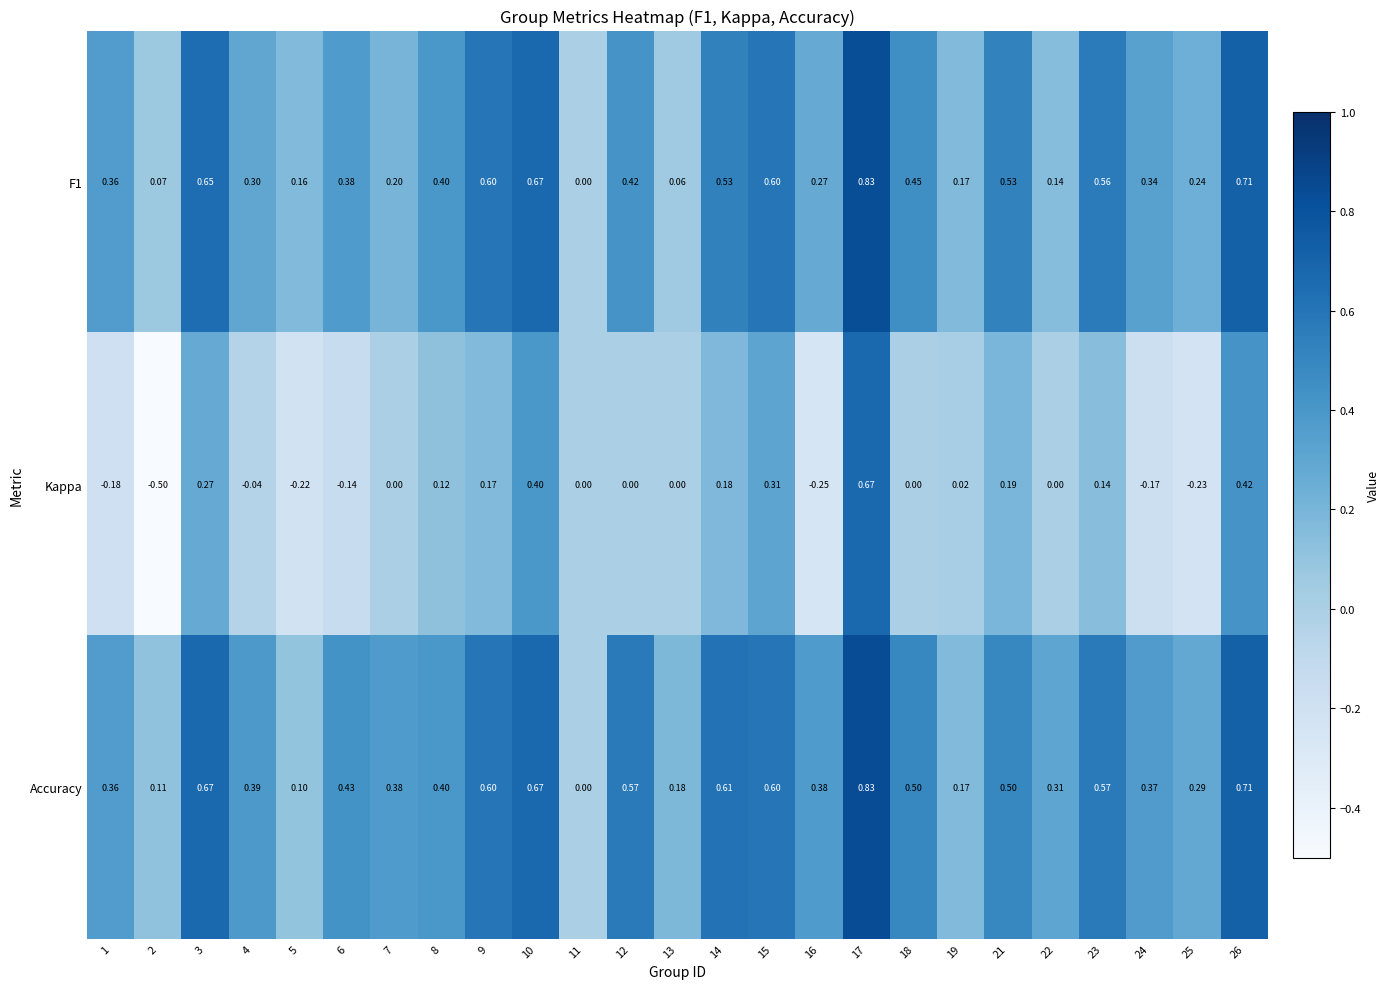

Is the value of Kappa at 11 greater than the value of Accuracy at 1?

No